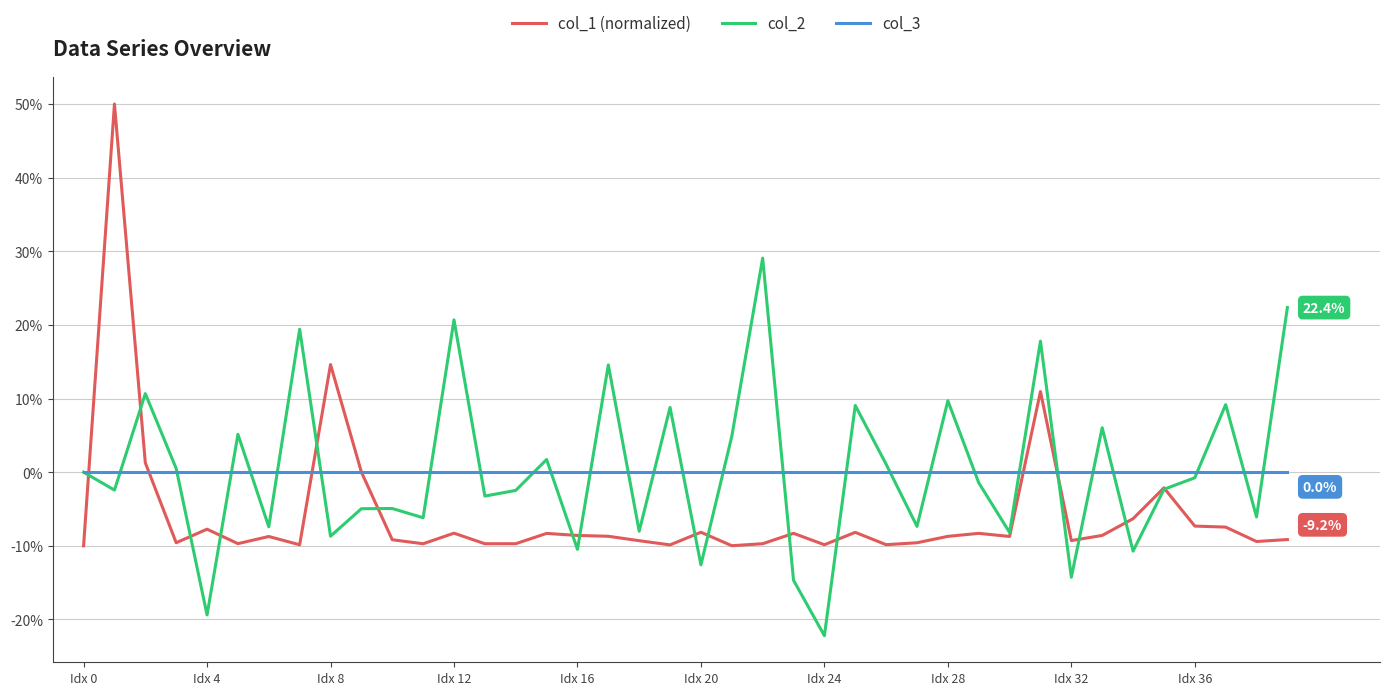

How many interior local valleys does the col_2 series have?

15